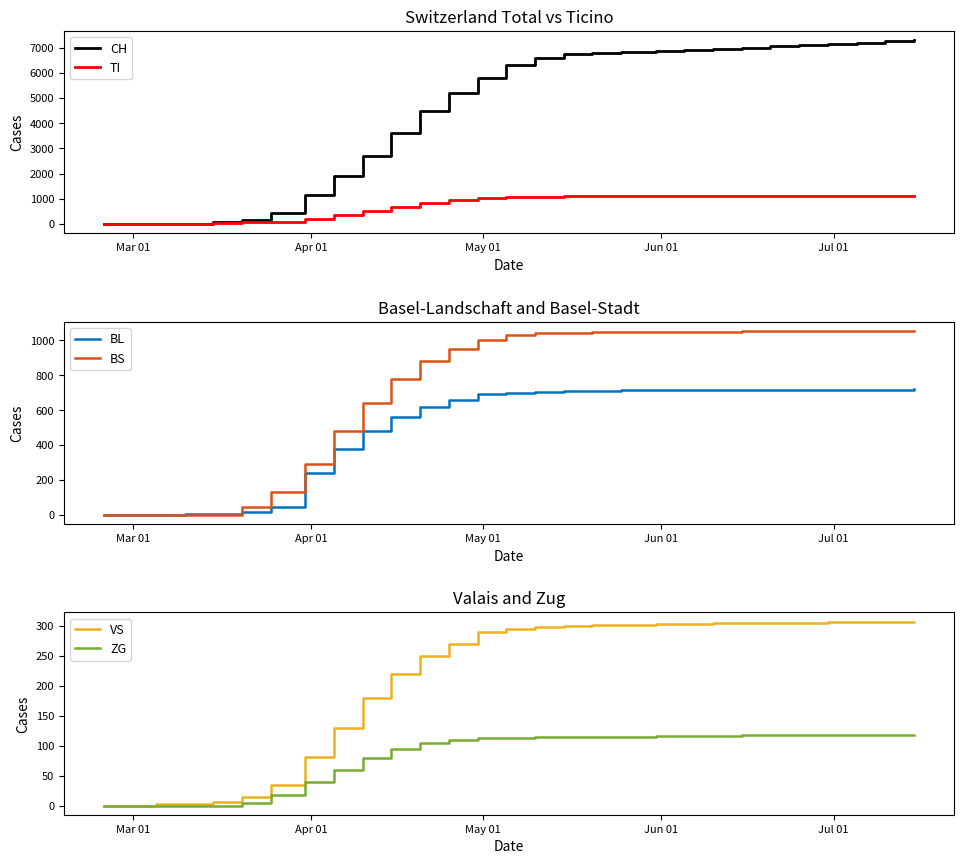

What is the maximum value shown in the chart?

7300